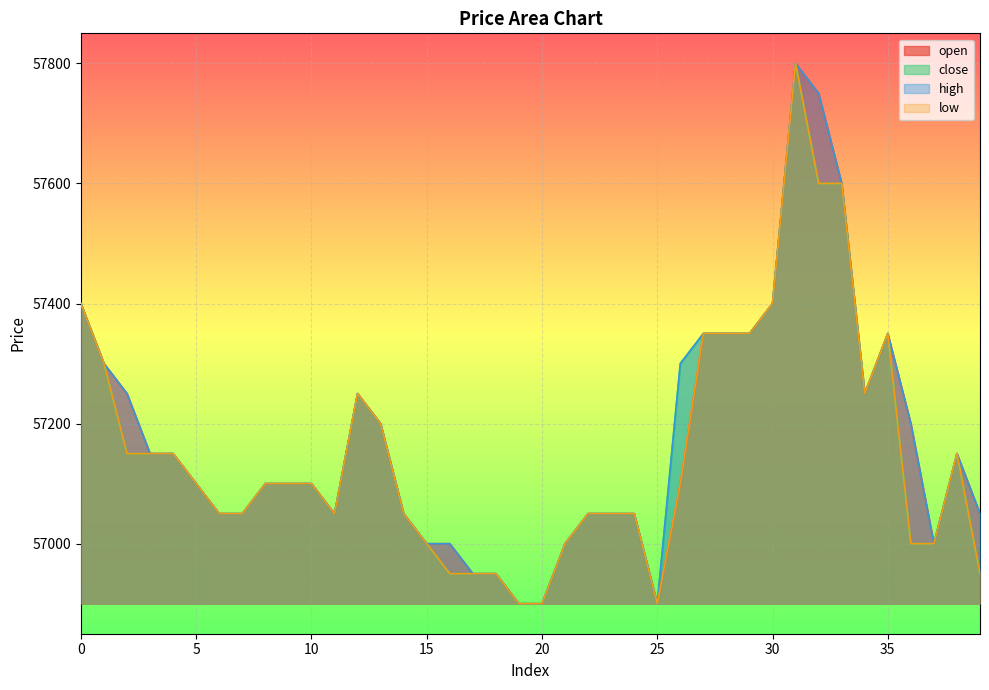

What is the difference between the high values at 31 and 12?

550